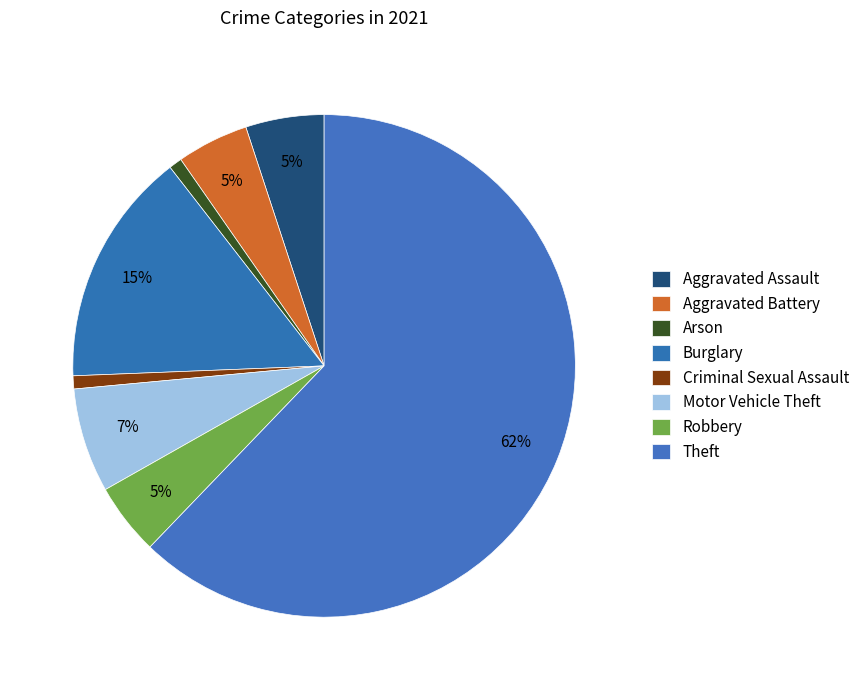

What percentage is the Aggravated Assault slice, to the nearest percent?

5%